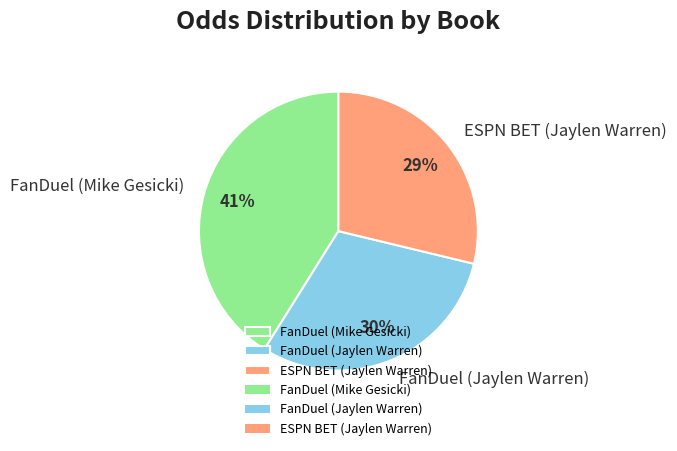

Approximately how many times larger is the value at FanDuel (Jaylen Warren) compared to FanDuel (Mike Gesicki)?

0.7